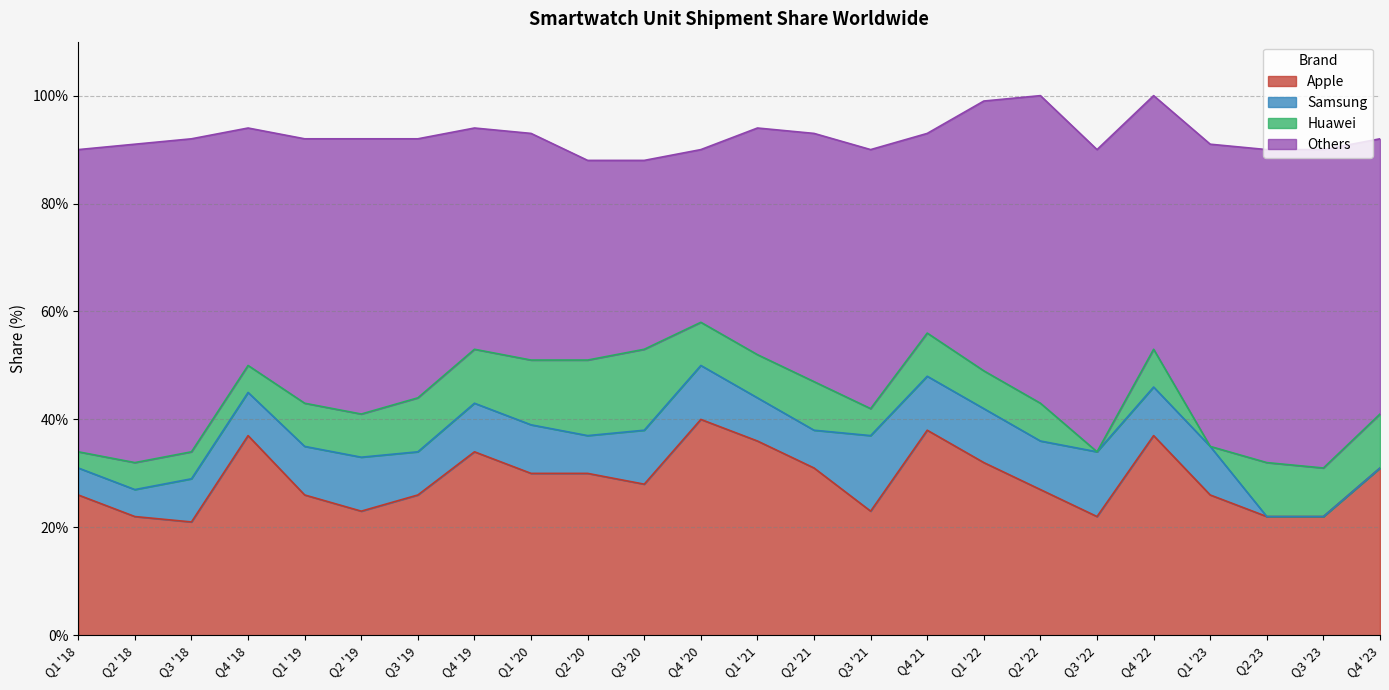

Which series ends up on top after the final intersection of Samsung and Huawei?

Huawei